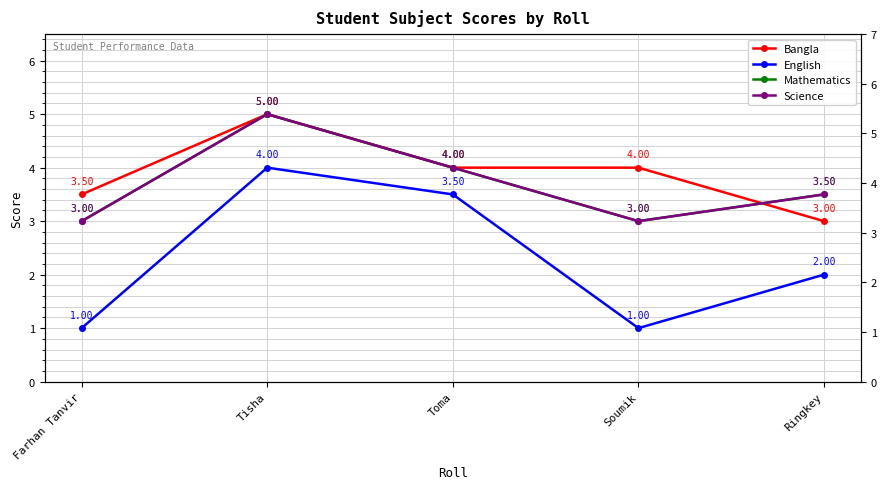

Which category has the lowest value across all series?

Farhan Tanvir